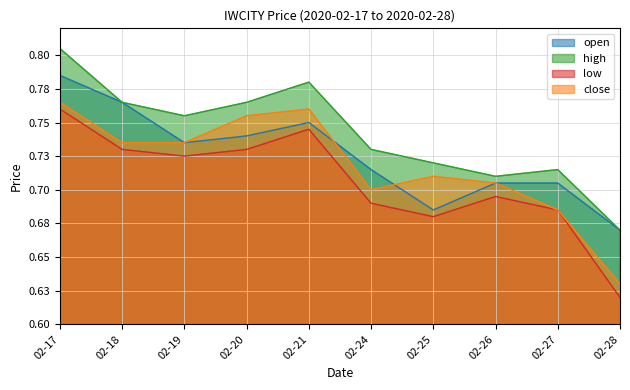

True or false: close has a value of 0.8 at 02-20.

True